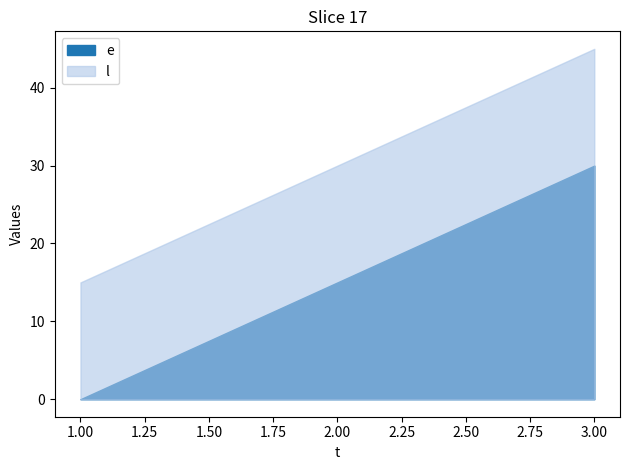

What are all the series names shown in the legend?

e, l